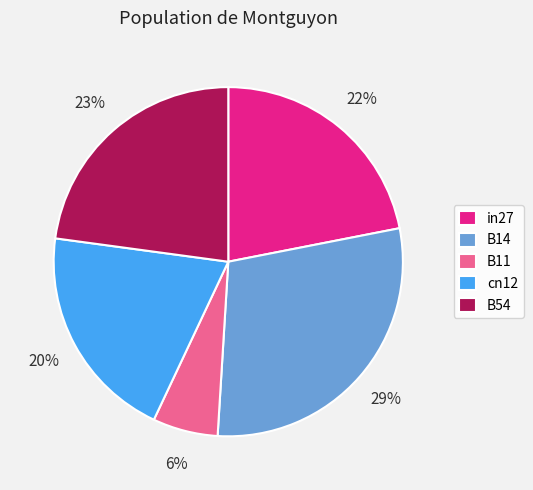

To the nearest percent, what portion does B54 represent?

23%